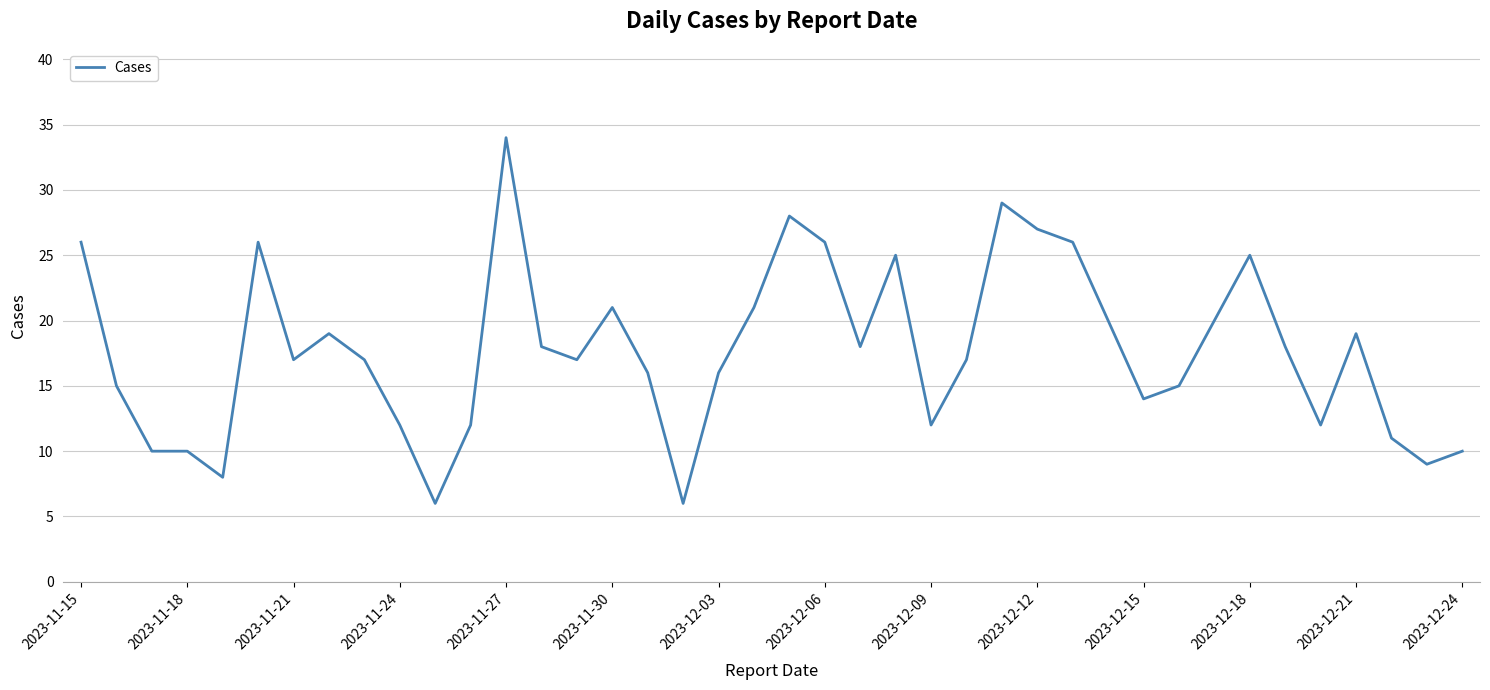

What is the smallest value displayed?

6